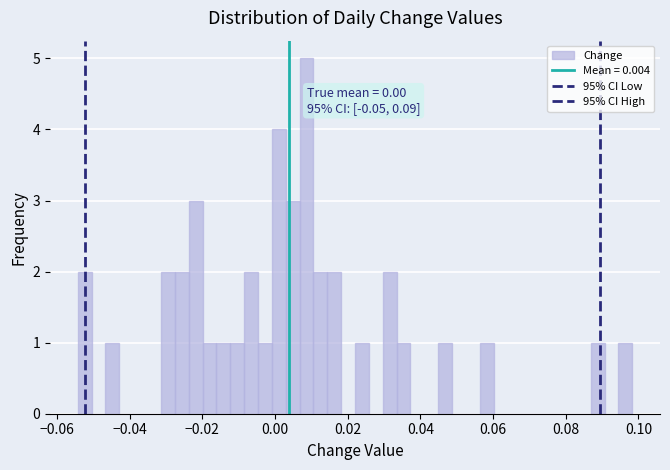

Read against the x-axis, roughly where is the centre of the tallest bar?

0.008